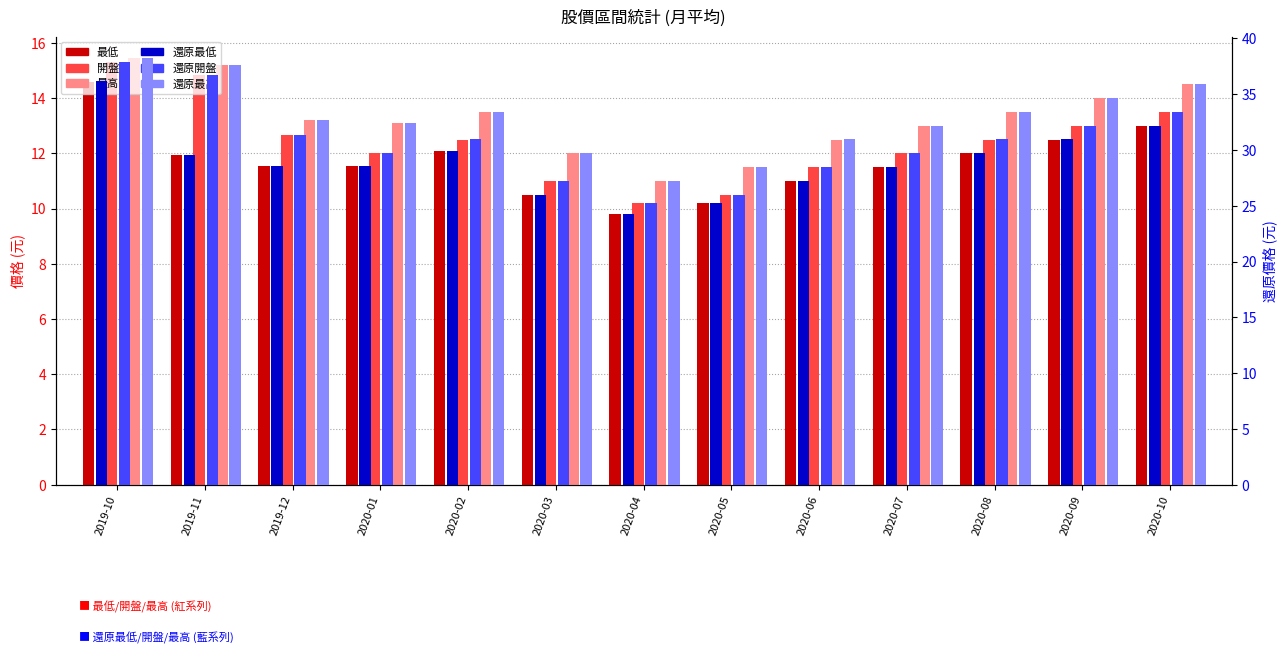

What is the maximum value shown in the chart?

38.2